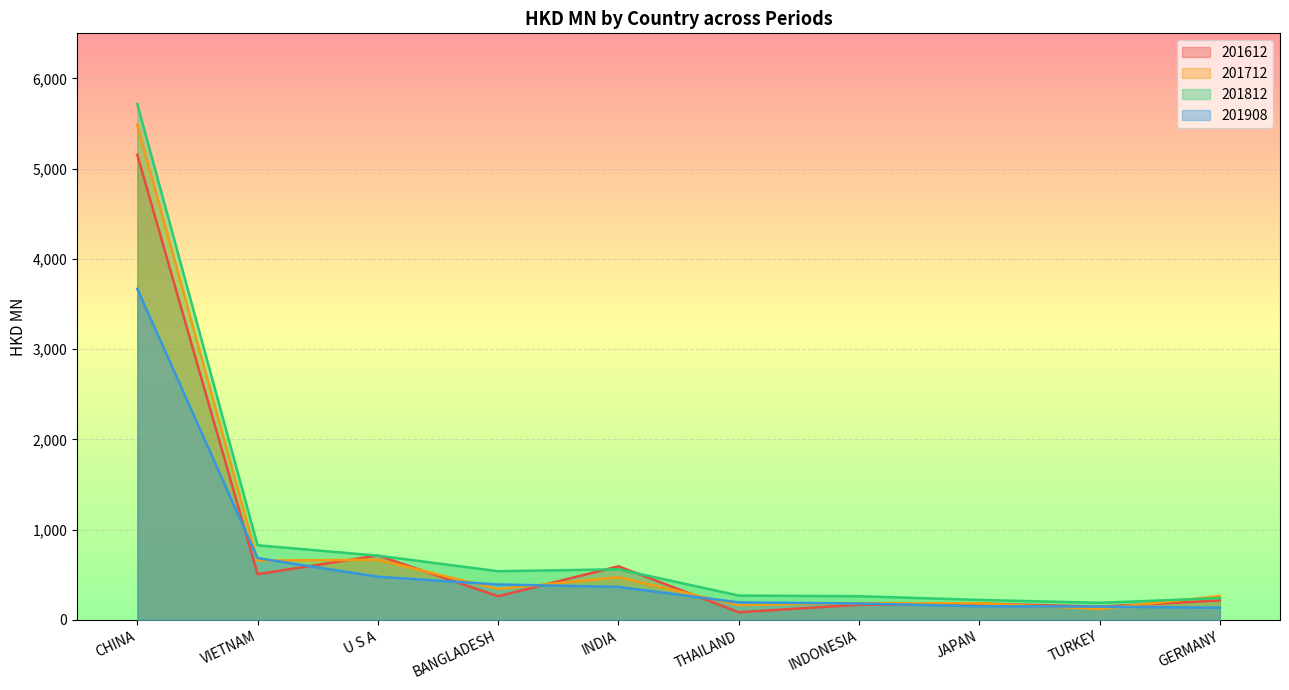

What is the label of the 5th point from the left?

INDIA